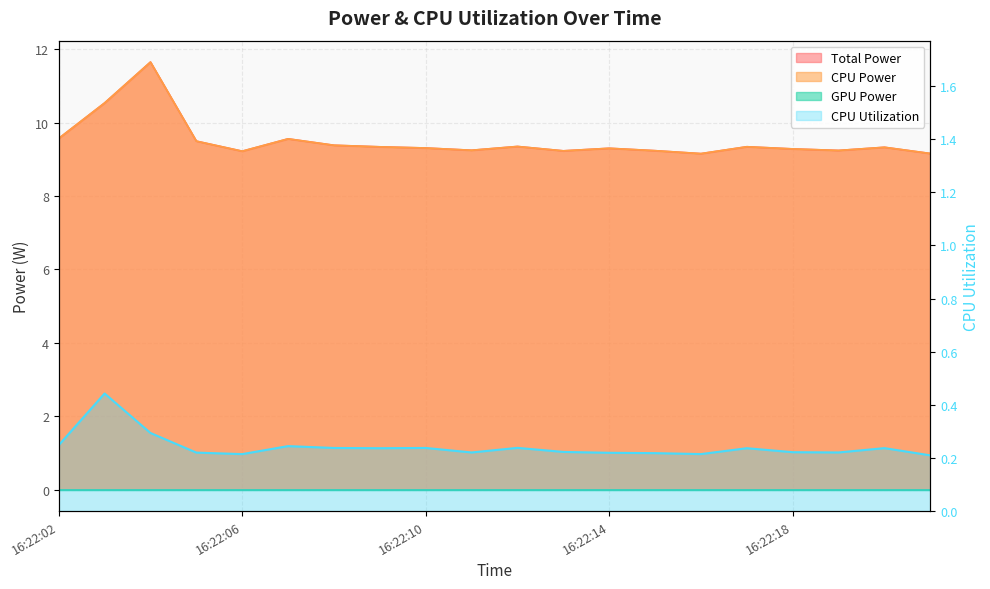

What is the difference between the highest and lowest values at 16:22:14?

9.1